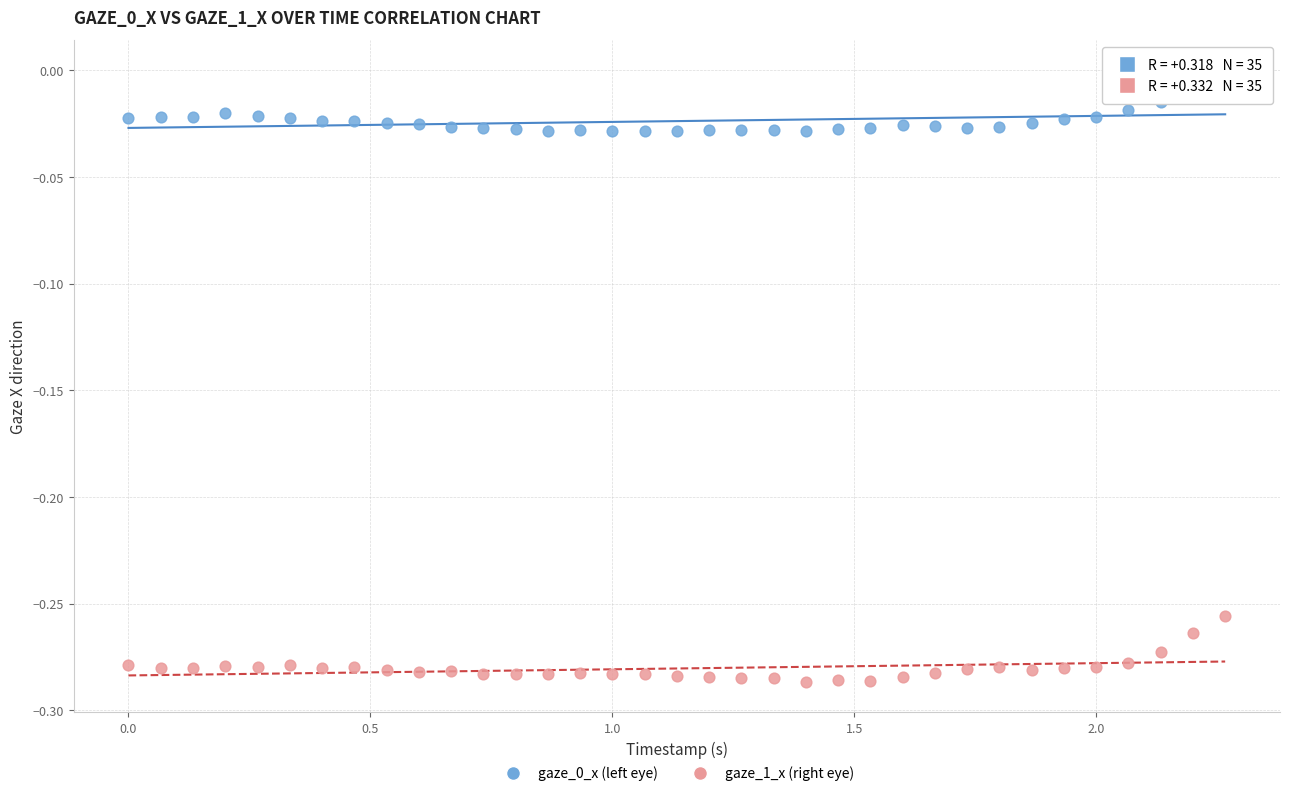

Across all data points, what is the range of X values (max minus min)?

2.3